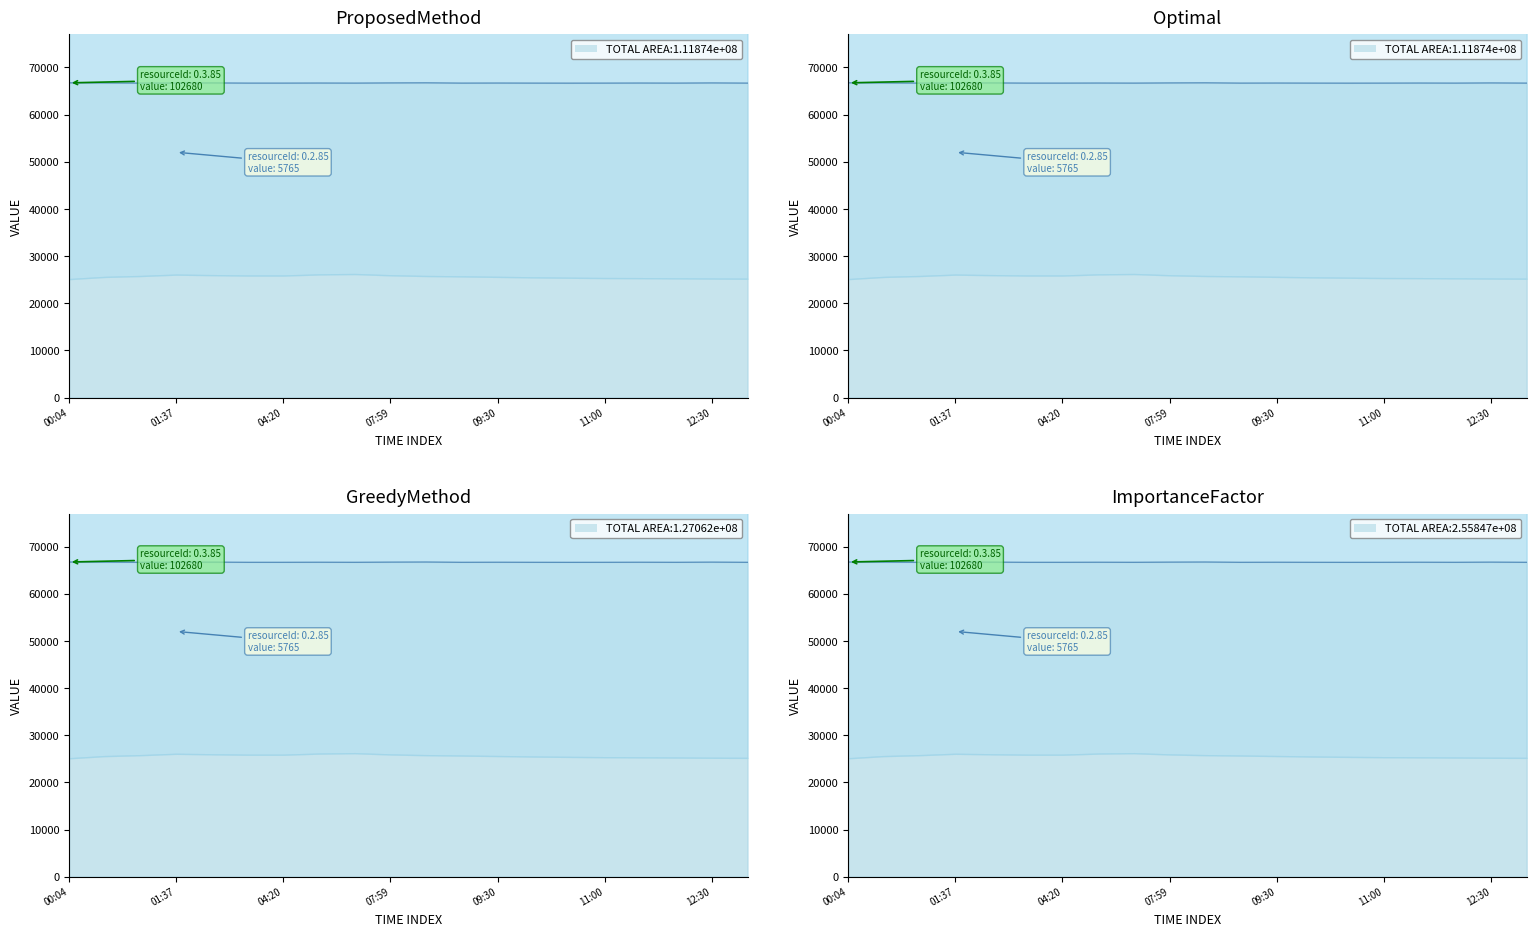

At which category is the sum across all series the highest?

02:31